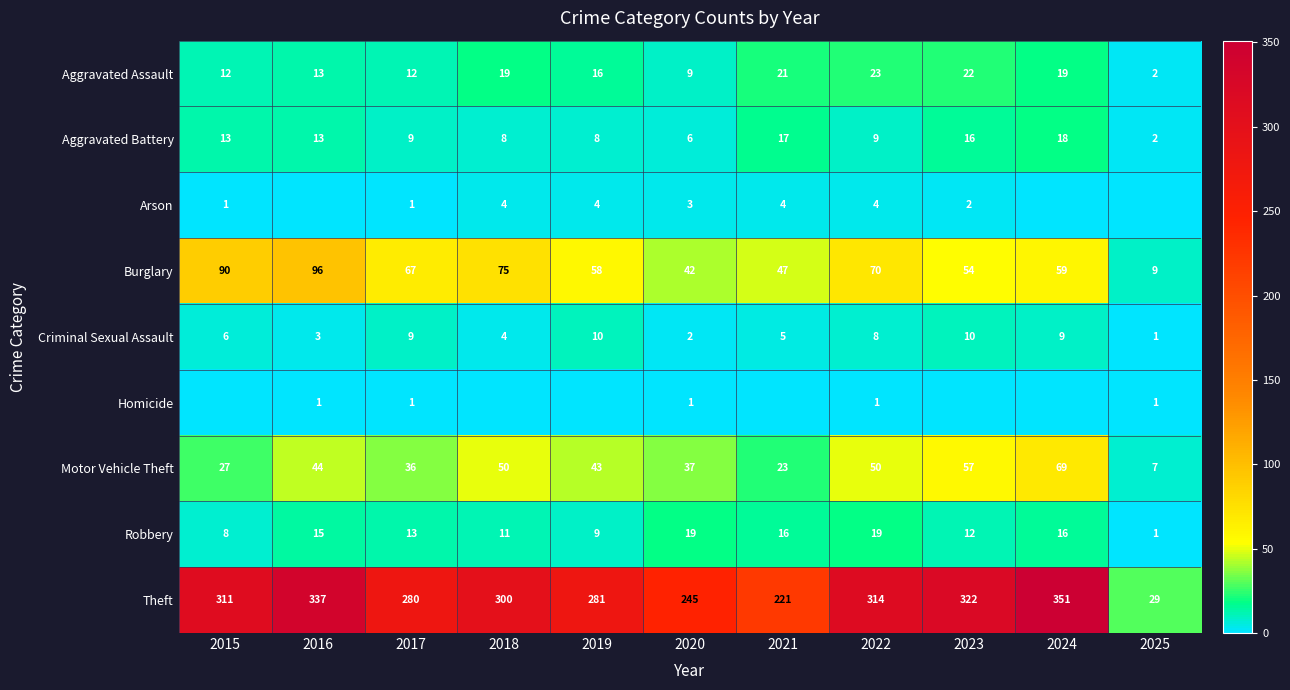

The Burglary series shows 59 at 2024. True or false?

True